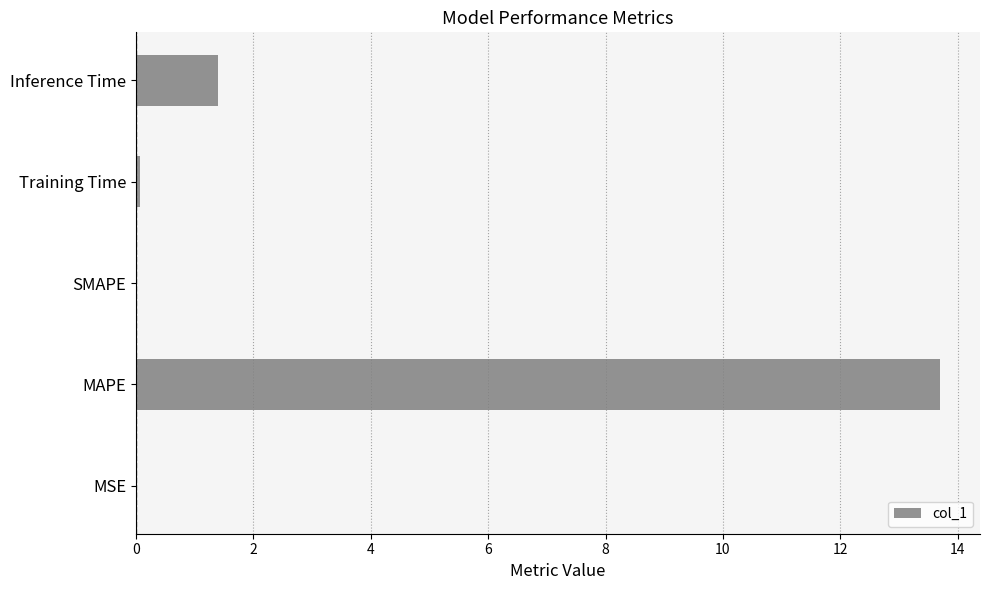

What is the maximum value shown in the chart?

13.7